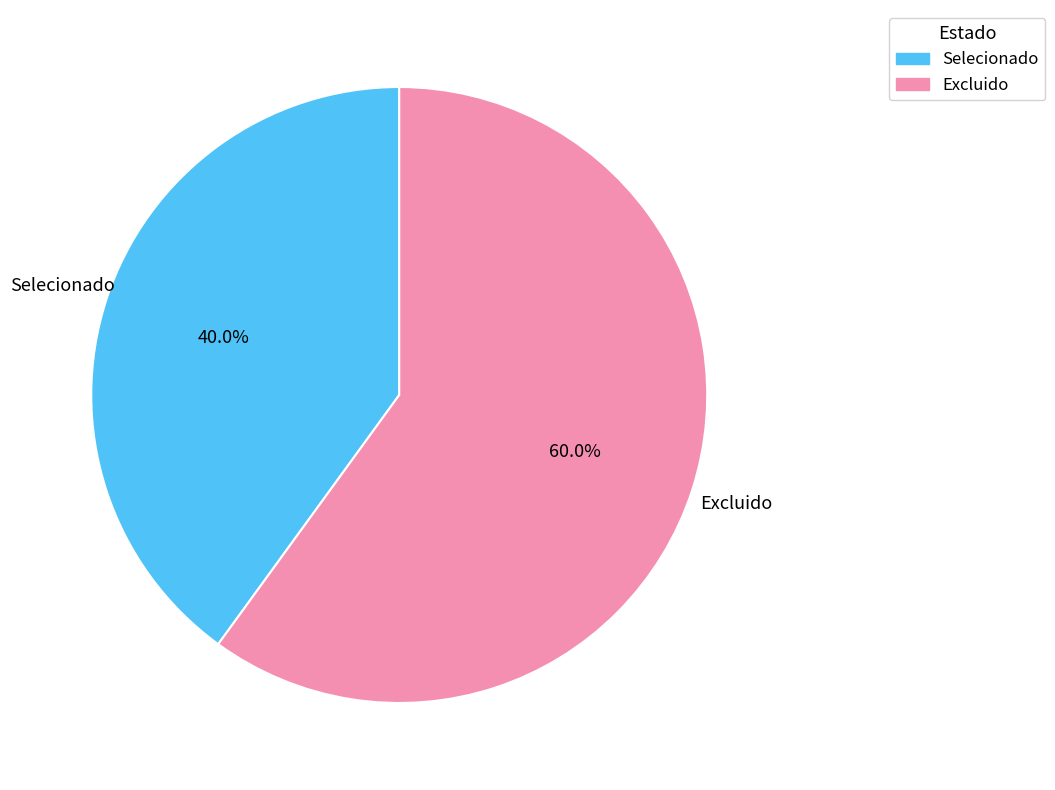

What percentage is the Selecionado slice, to the nearest percent?

40%